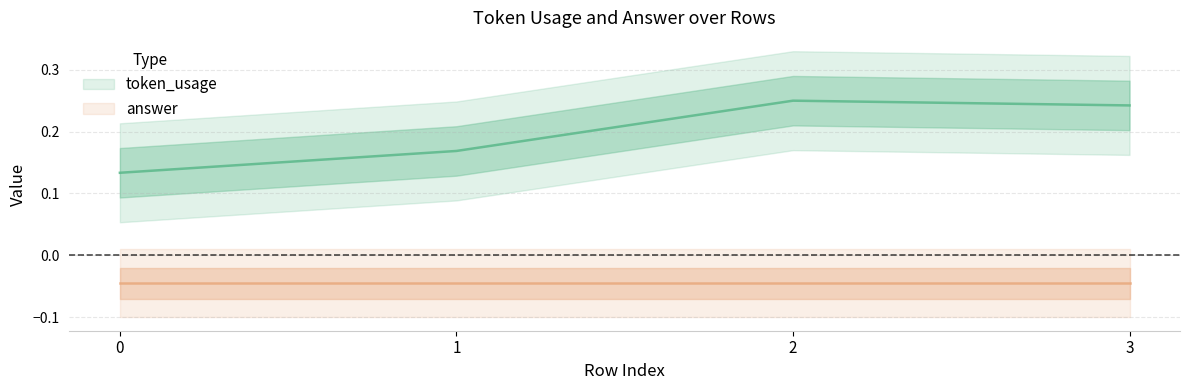

How many points are higher than both their immediate neighbors (excluding endpoints)?

1